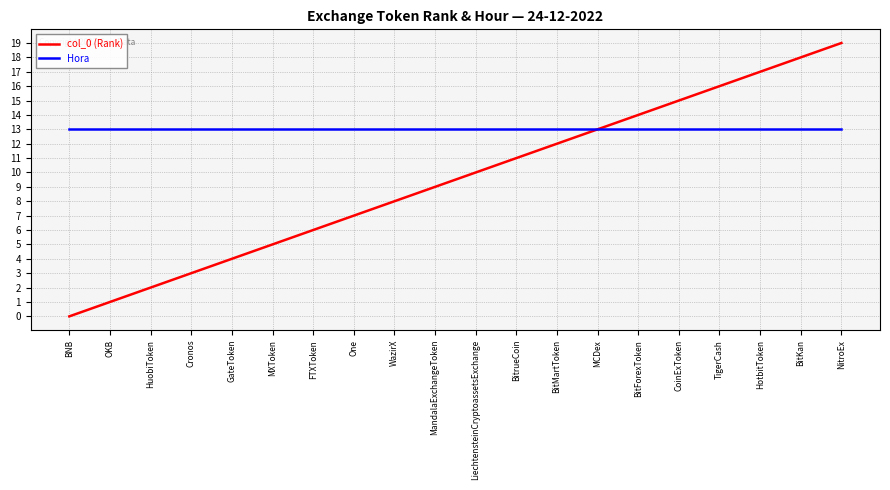

What position from the left is OKB?

2